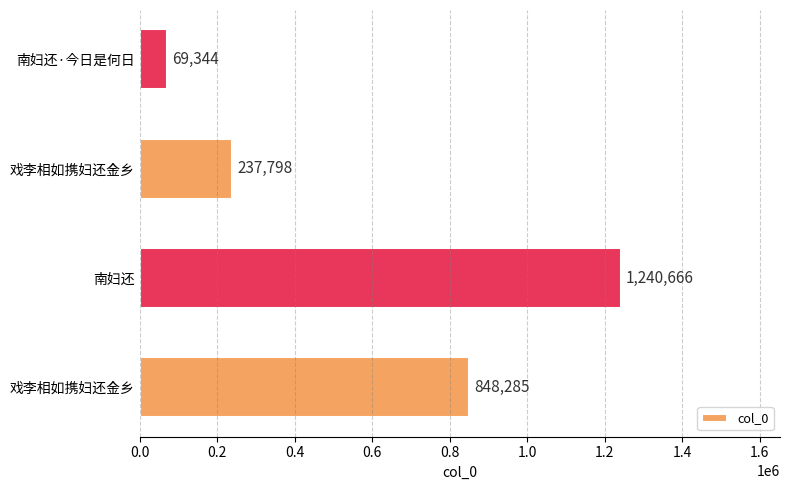

How many data points does each series have?

4